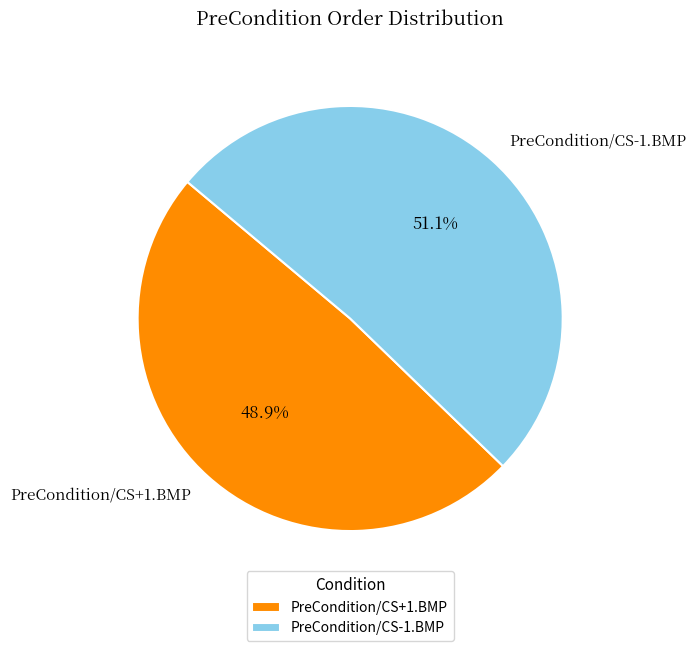

What percentage is NOT represented by PreCondition/CS+1.BMP?

51.1%